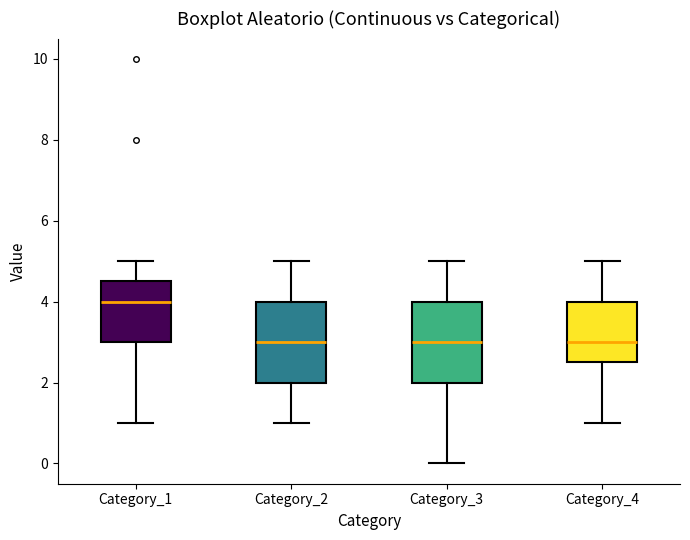

Which box has the highest median line?

Category_1